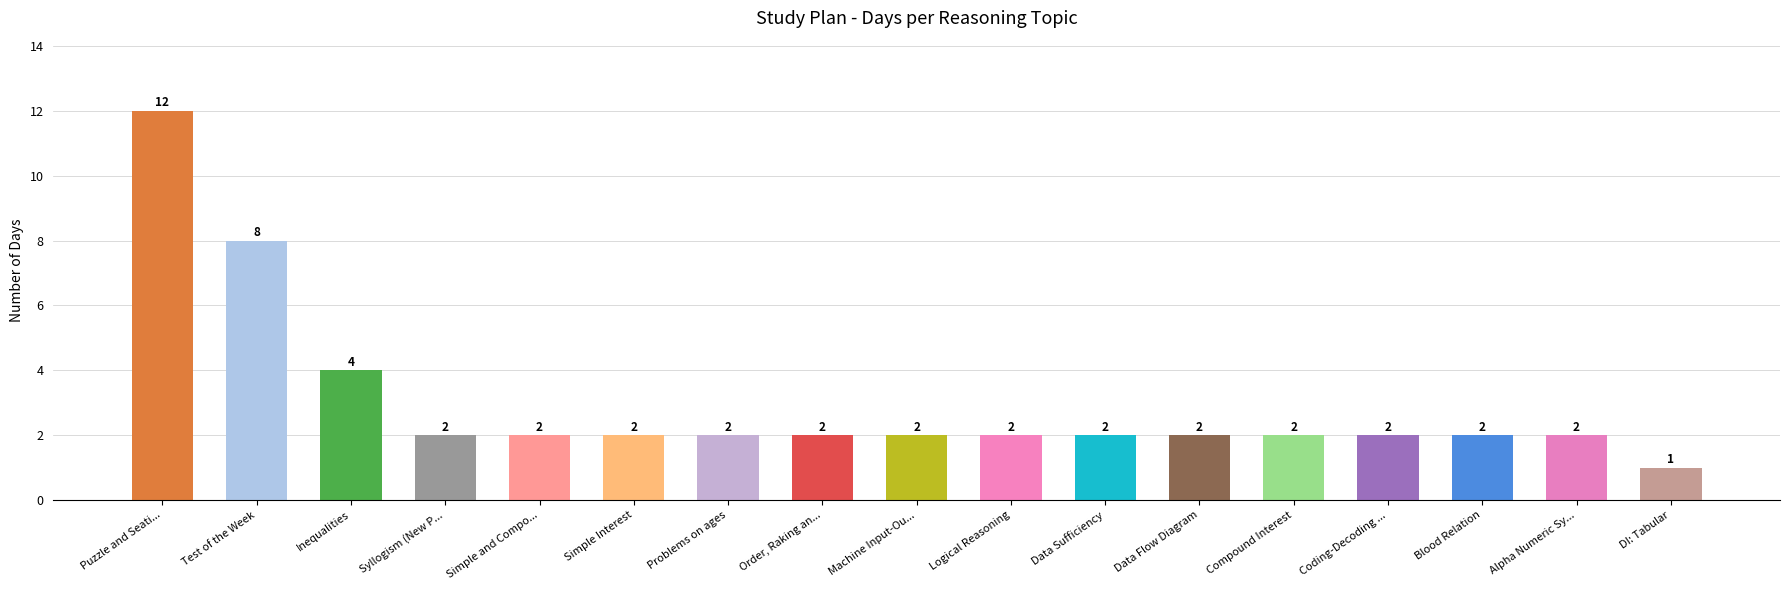

Reading right to left, what are all the values shown in this chart?

DI: Tabular=1	Alpha Numeric Sy...=2	Blood Relation=2	Coding-Decoding ...=2	Compound Interest=2	Data Flow Diagram=2	Data Sufficiency=2	Logical Reasoning=2	Machine Input-Ou...=2	Order, Raking an...=2	Problems on ages=2	Simple Interest=2	Simple and Compo...=2	Syllogism (New P...=2	Inequalities=4	Test of the Week=8	Puzzle and Seati...=12